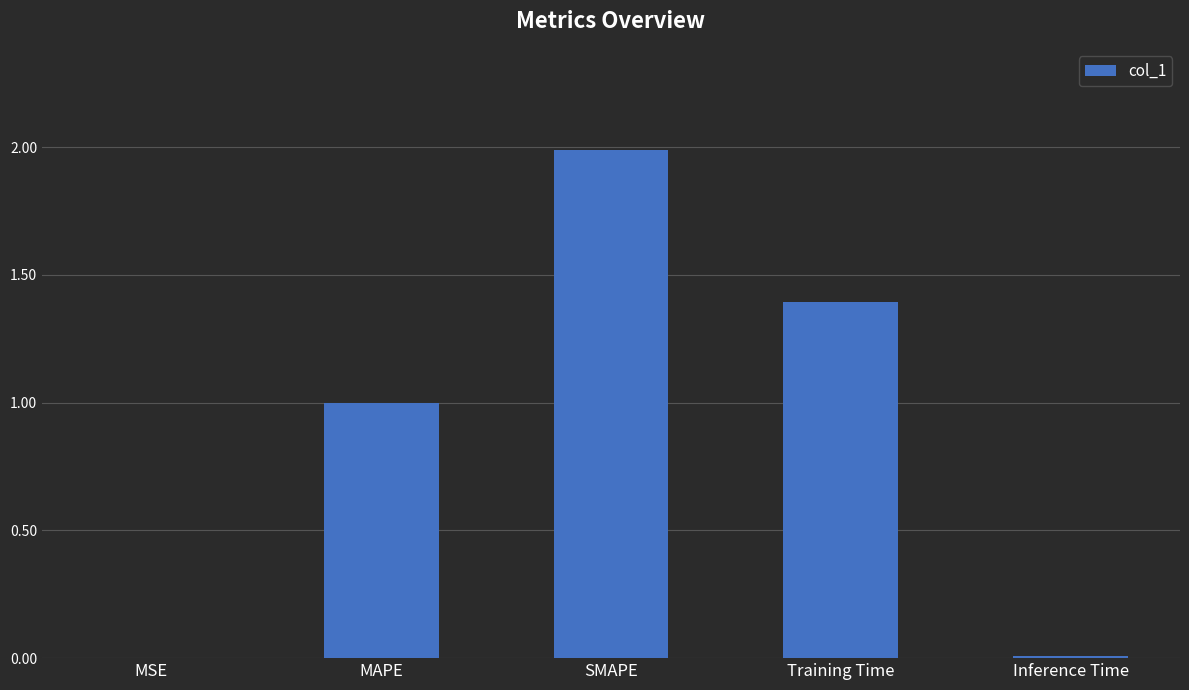

What is the sum of all values?

4.4